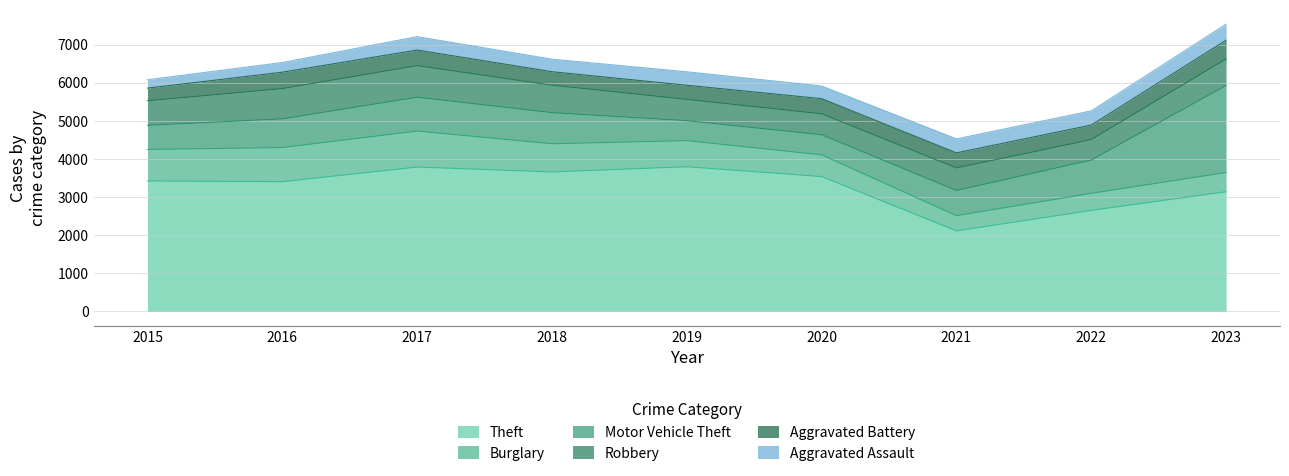

What is the average value of the Theft series?

3280